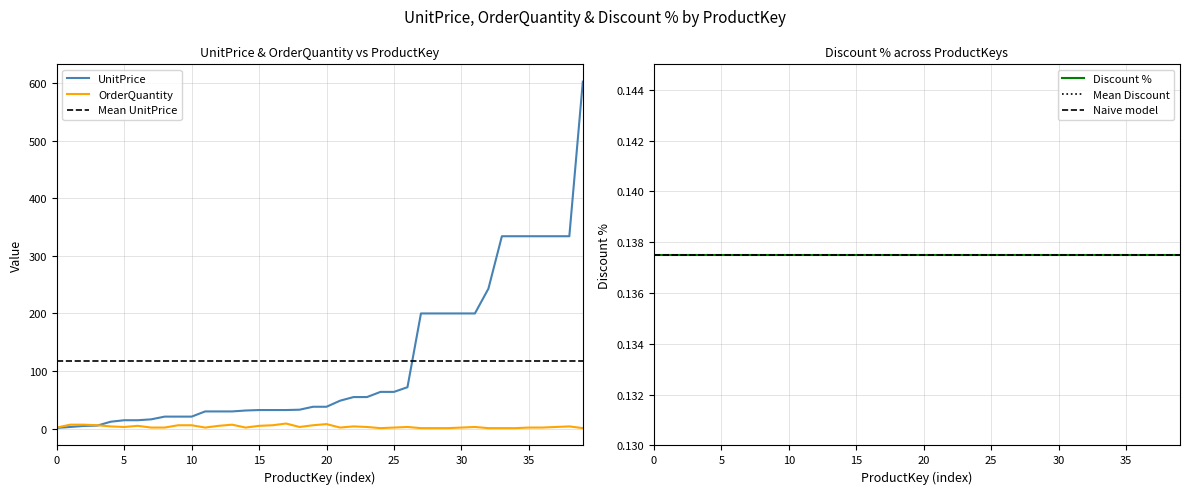

Which series ends up on top after the final intersection of OrderQuantity and UnitPrice?

UnitPrice